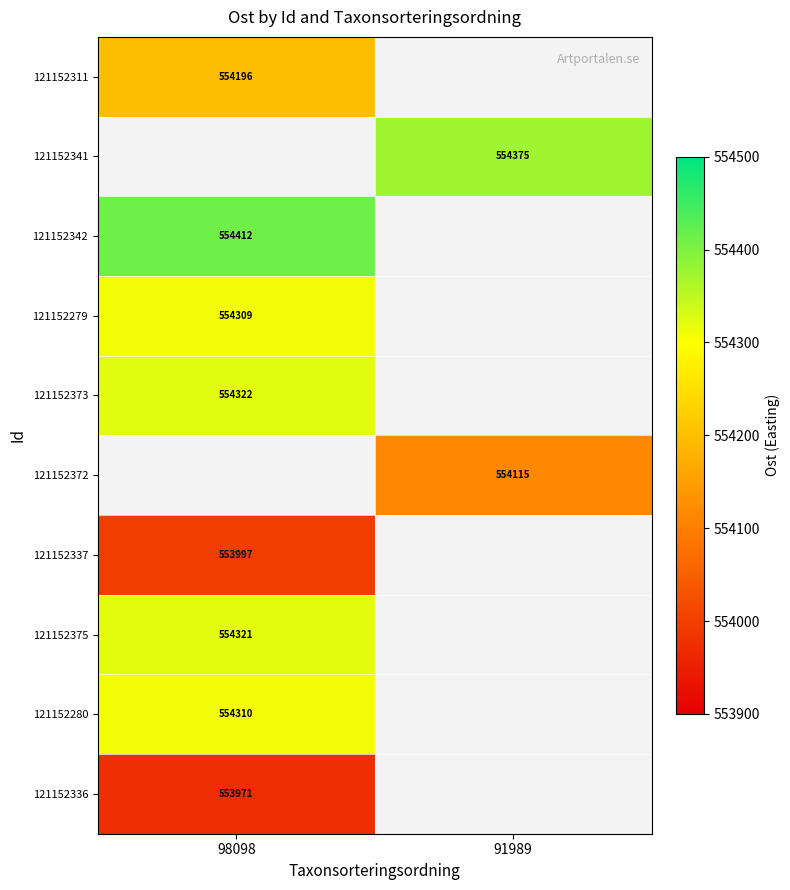

True or false: 121152337 has a value of 553997 at 98098.

True